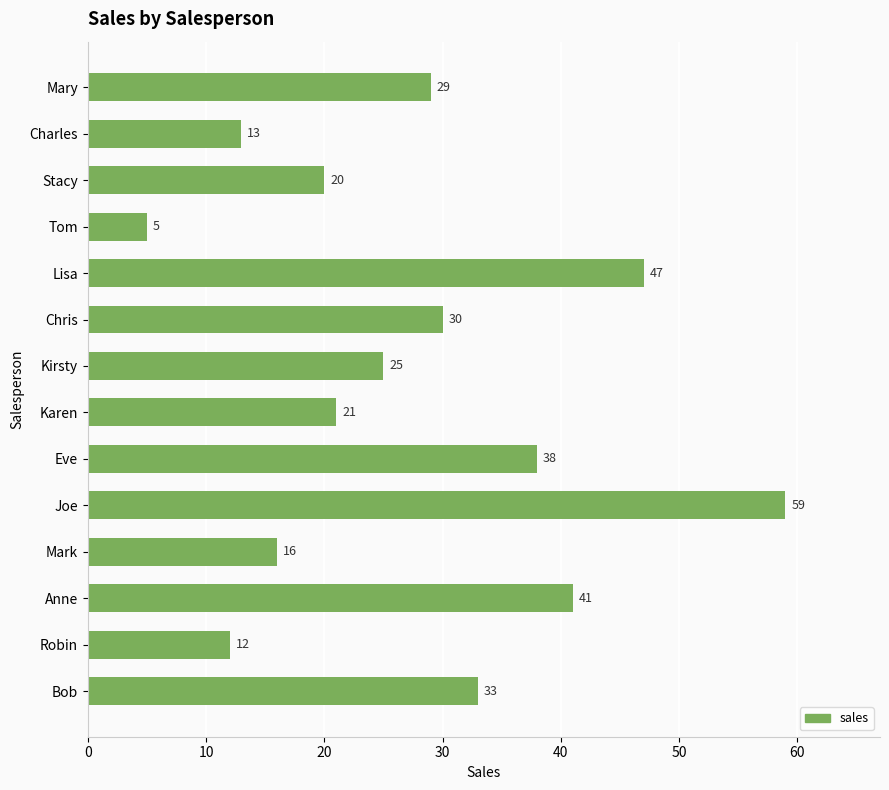

The value at Tom is 2. True or false?

False